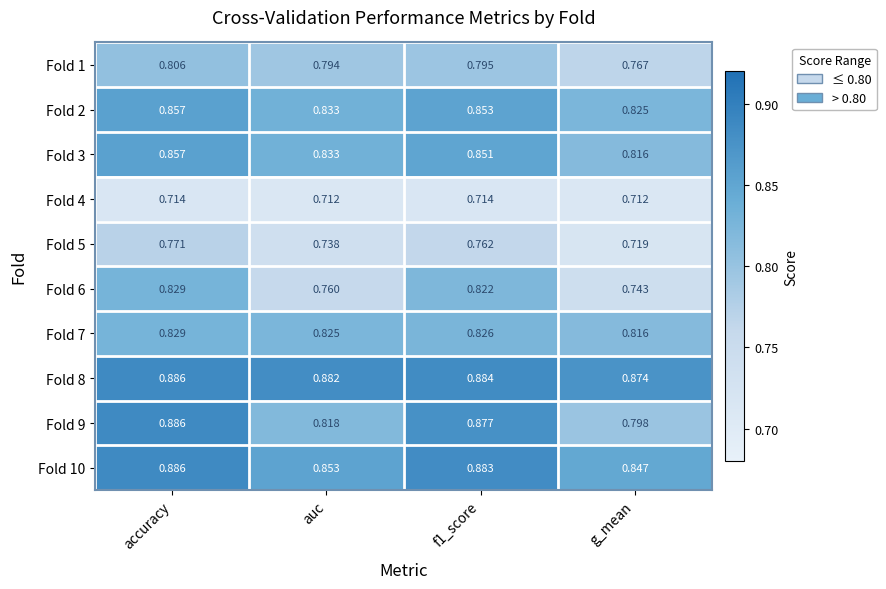

Count the number of categories in the chart.

4